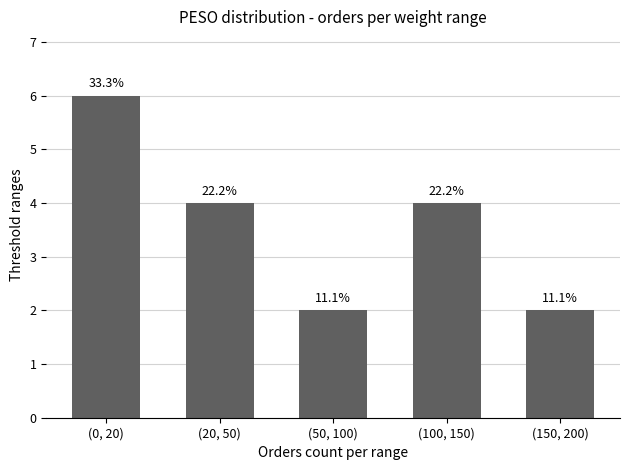

How many bars are there in total?

5